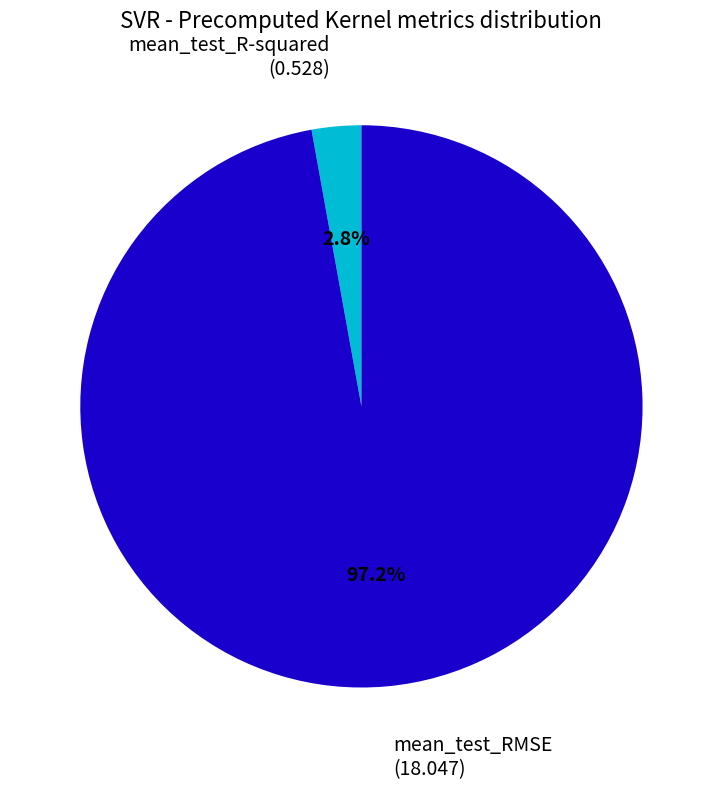

Which slice represents more than half of the pie?

mean_test_RMSE